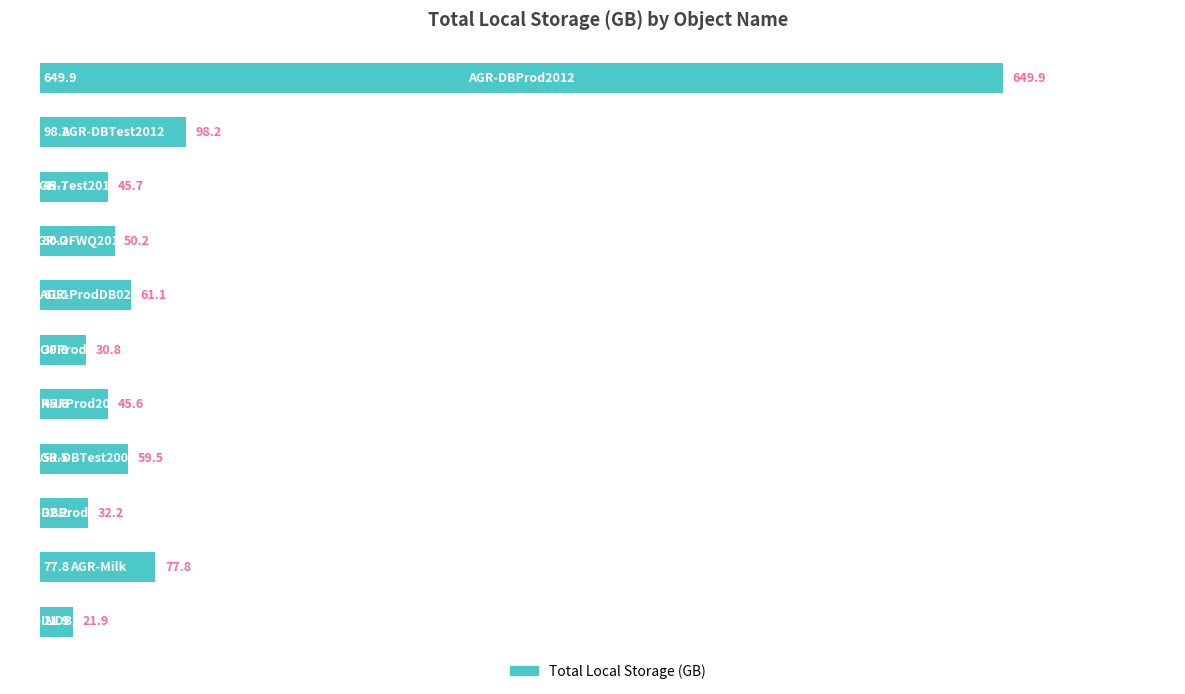

How many bars are there in total?

11